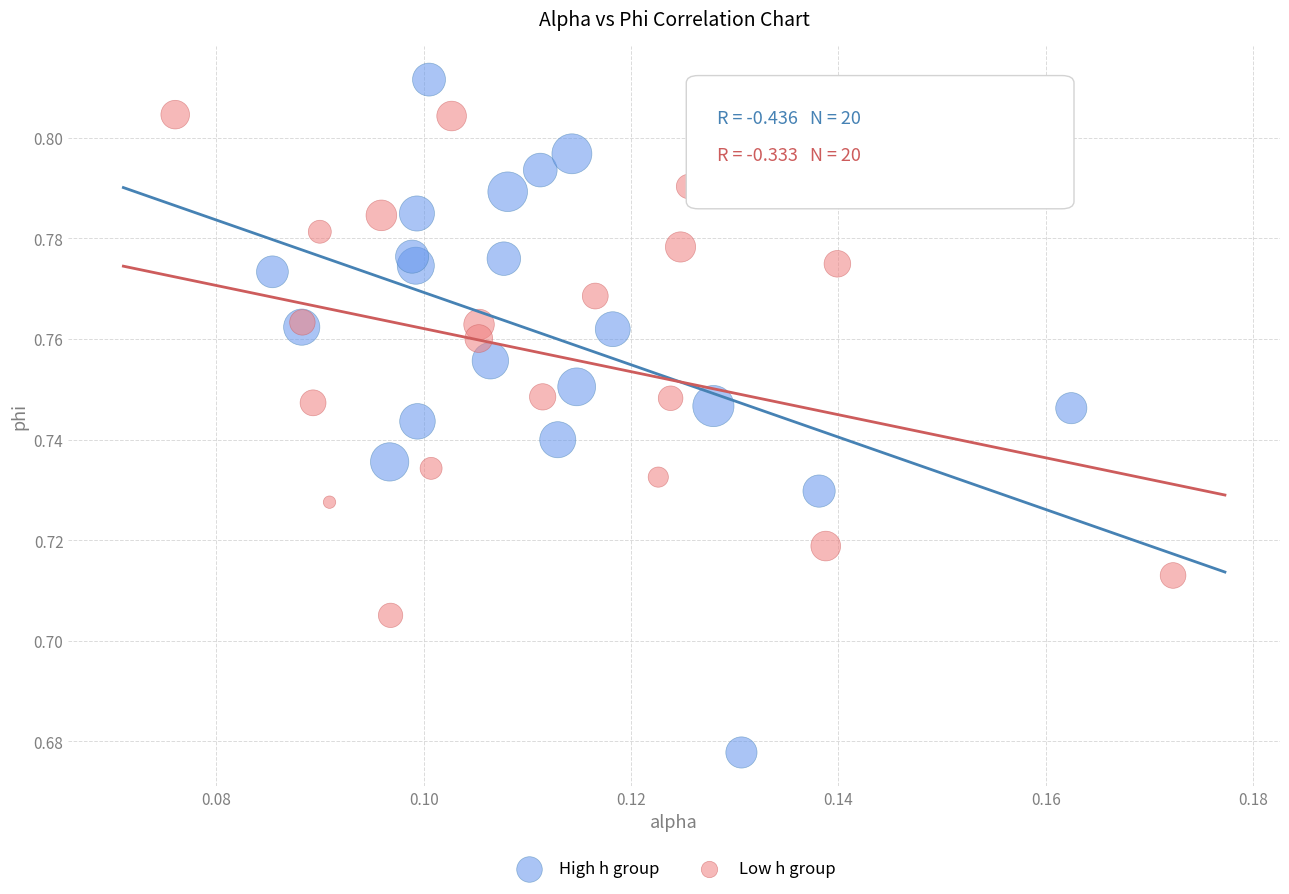

Which series has the widest spread of Y values?

High h group